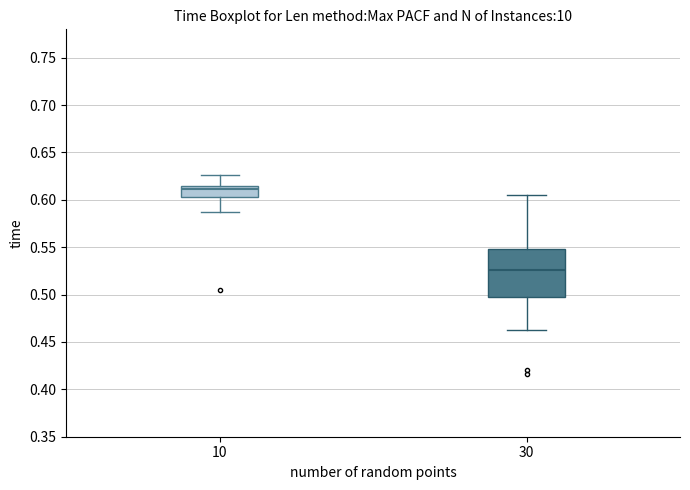

Reading left to right, read every box against the y-axis: the position of its median line, the range the box covers, and the ends of its whiskers. The values are not printed on the chart, so give them approximately, as read against the axis.

10: median 0.610, box 0.605 to 0.615, whiskers 0.585 to 0.625
30: median 0.525, box 0.500 to 0.550, whiskers 0.465 to 0.605